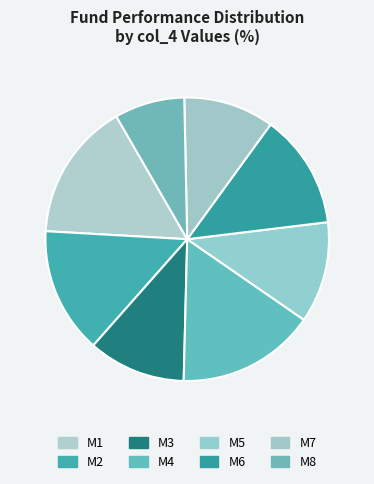

To the nearest percent, what portion does M8 represent?

8%